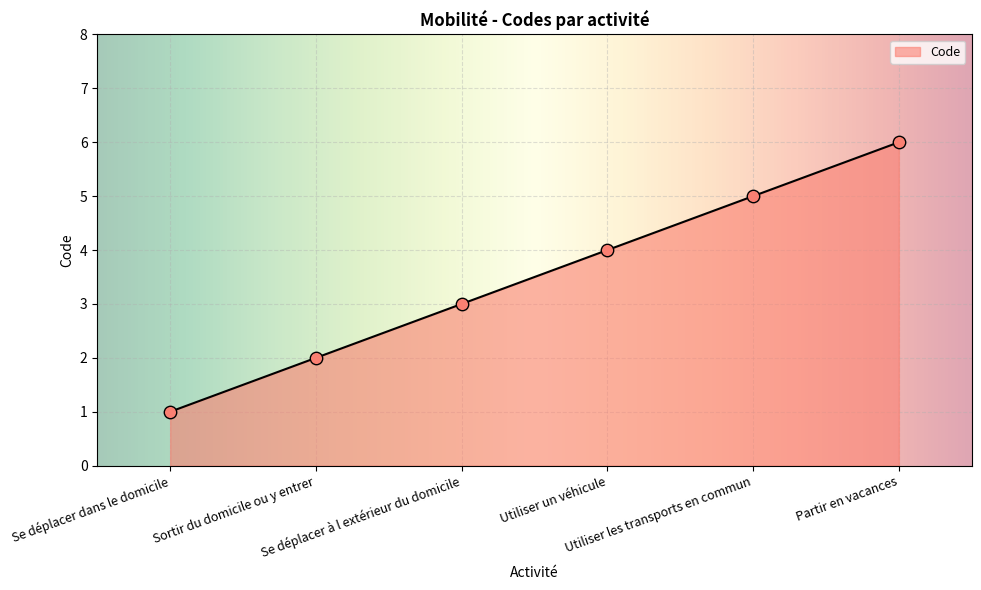

What is the change in value from Utiliser un véhicule to Partir en vacances?

+2